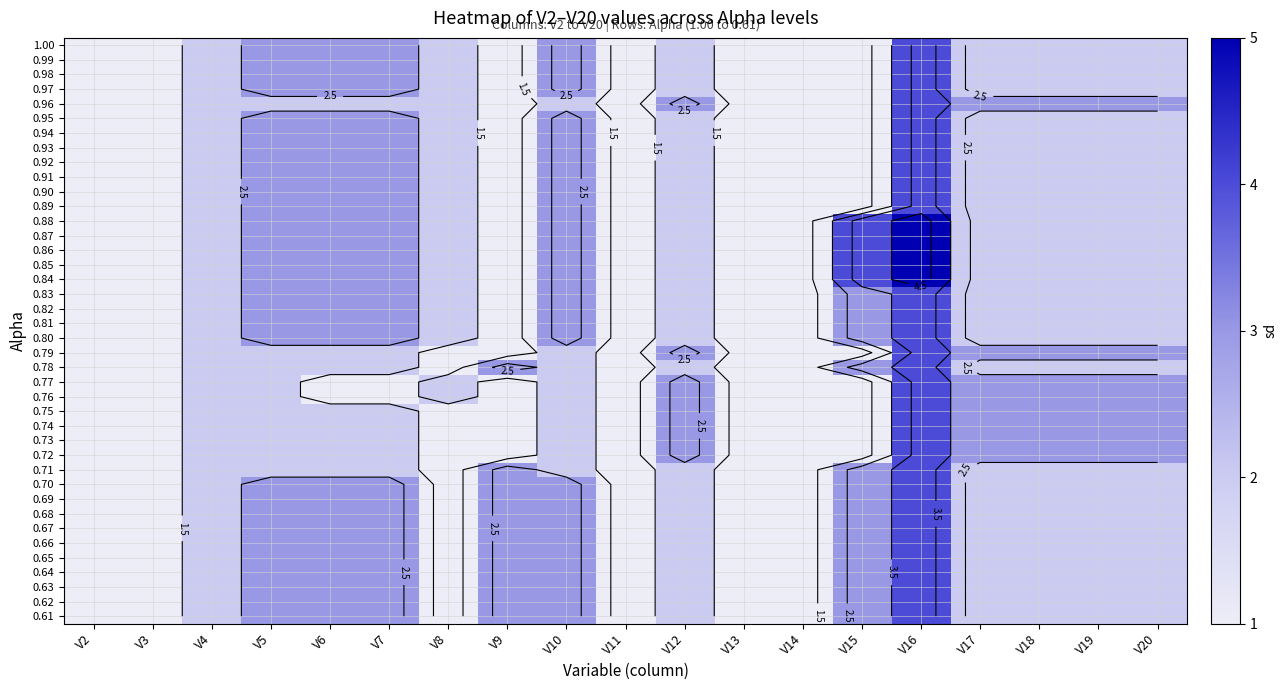

Which category has the highest value across all series?

V16